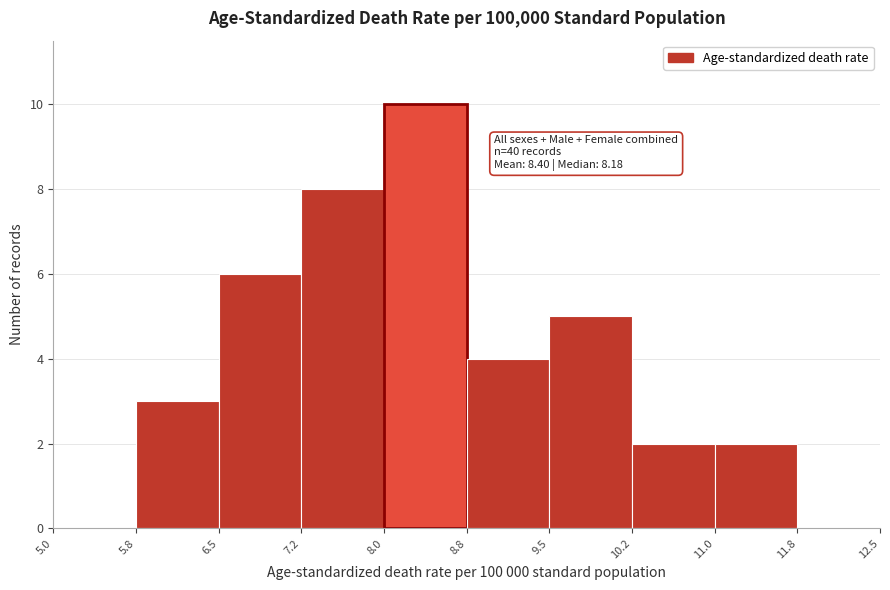

Over which range of the x-axis is the bar tallest?

8.0 to 8.8